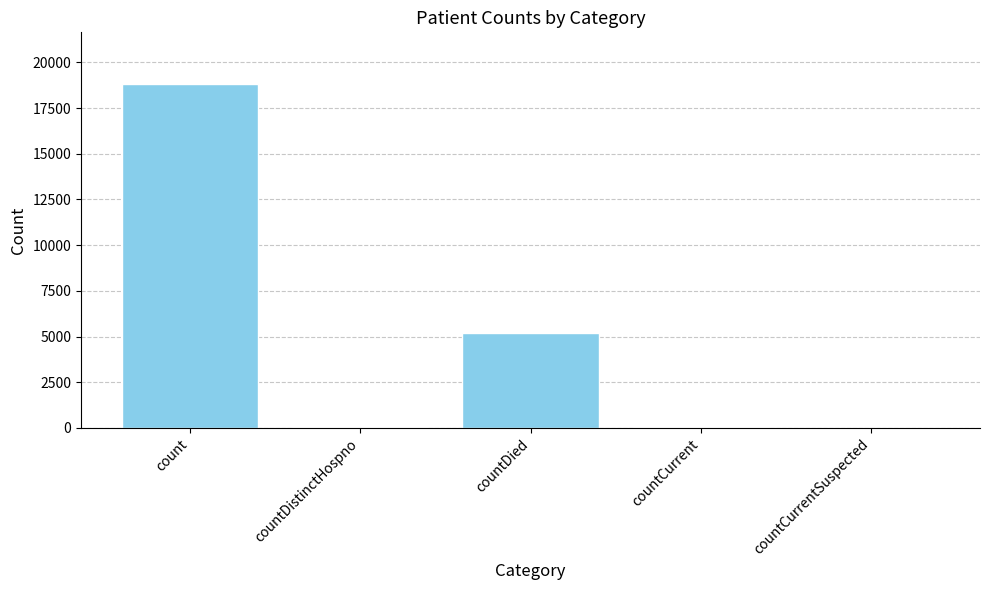

At which label is the value closest to 9409?

countDied